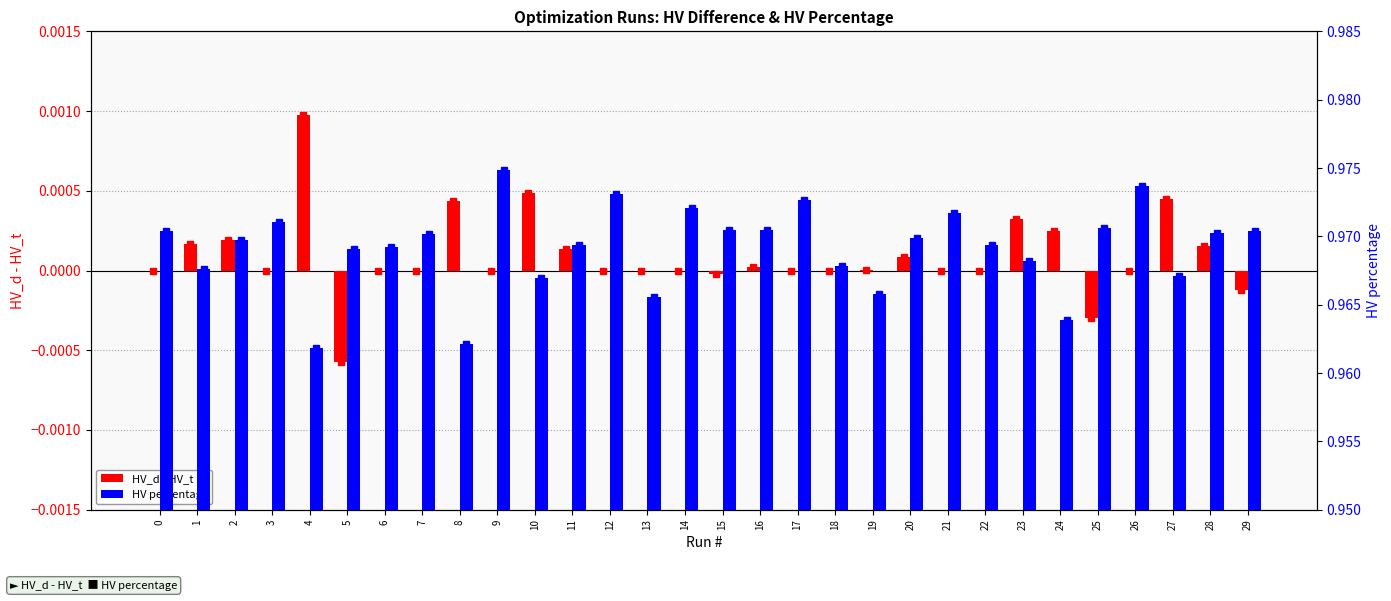

What is the average value of the HV percentage series?

1.0